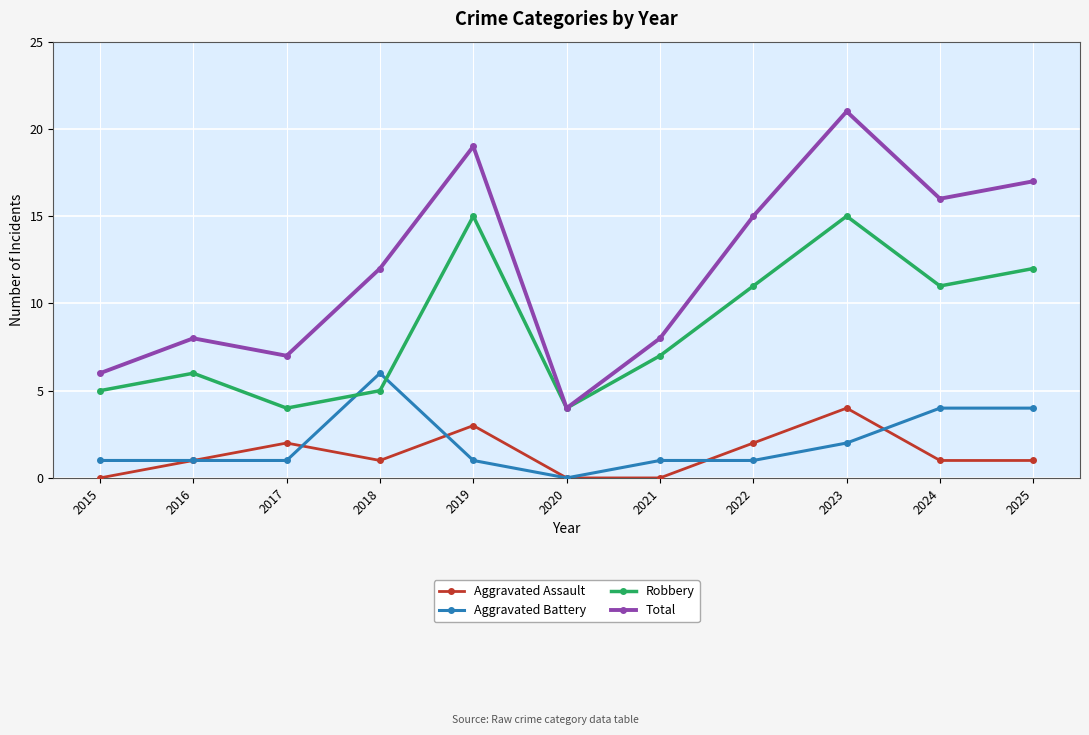

Read the Robbery value at 2024, to the nearest 5.

10